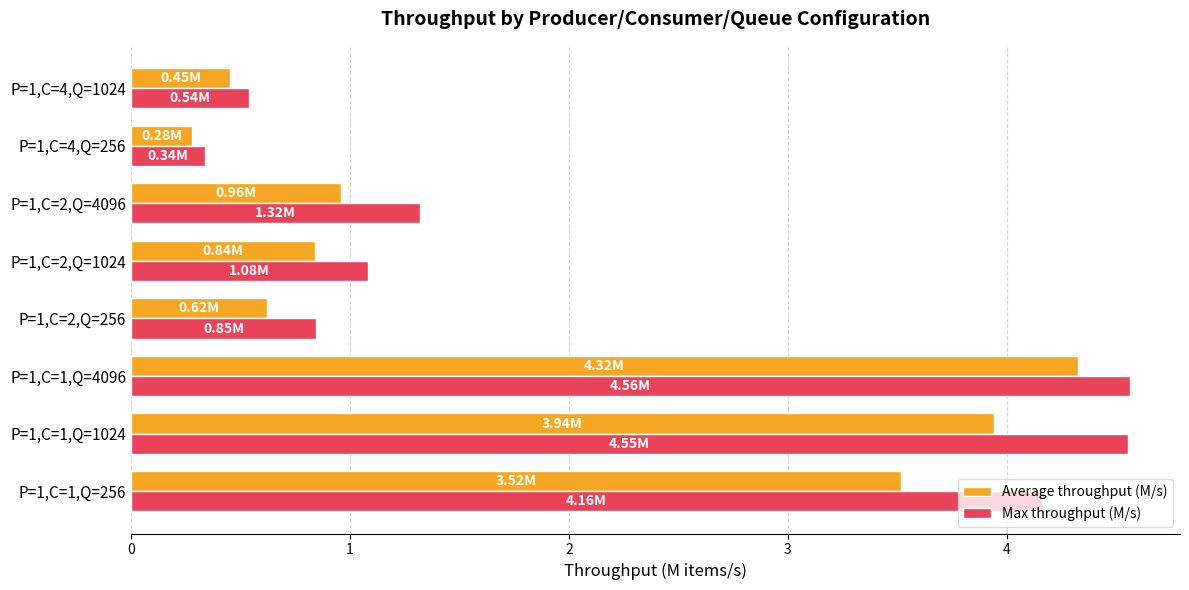

Which series has the largest total across all categories?

Max throughput (M/s)